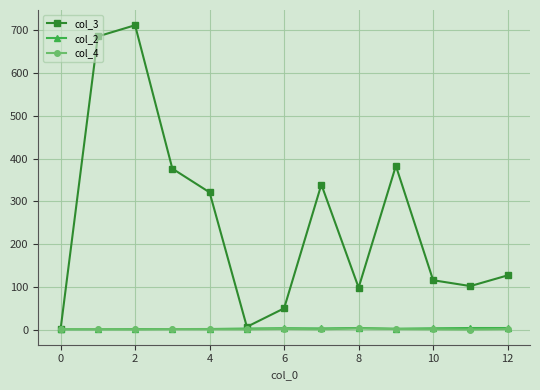

What is the minimum value for col_2?

1.0